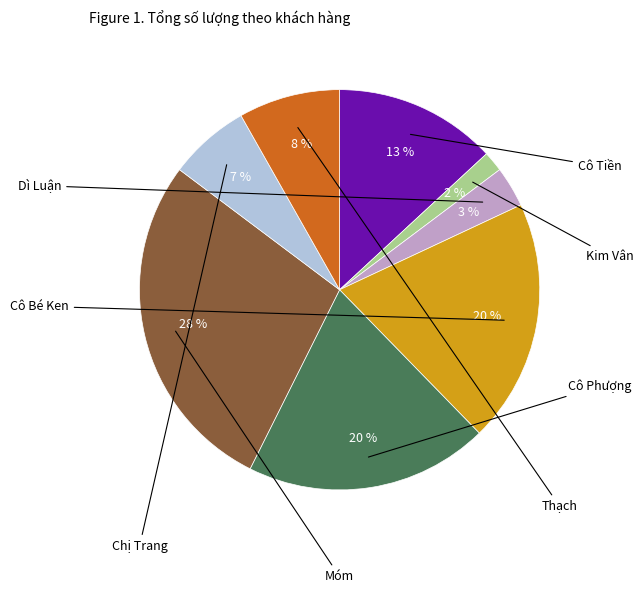

Does Cô Phượng account for over 50% of the chart?

No